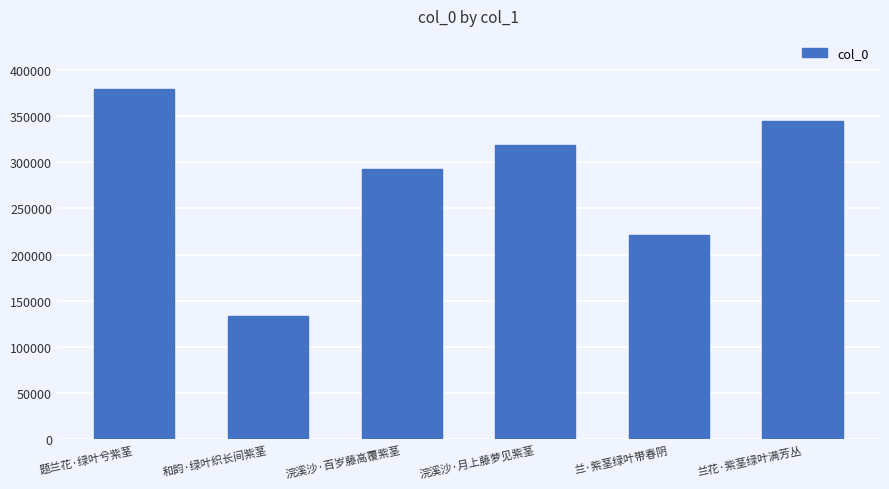

How many values are below 318449?

3